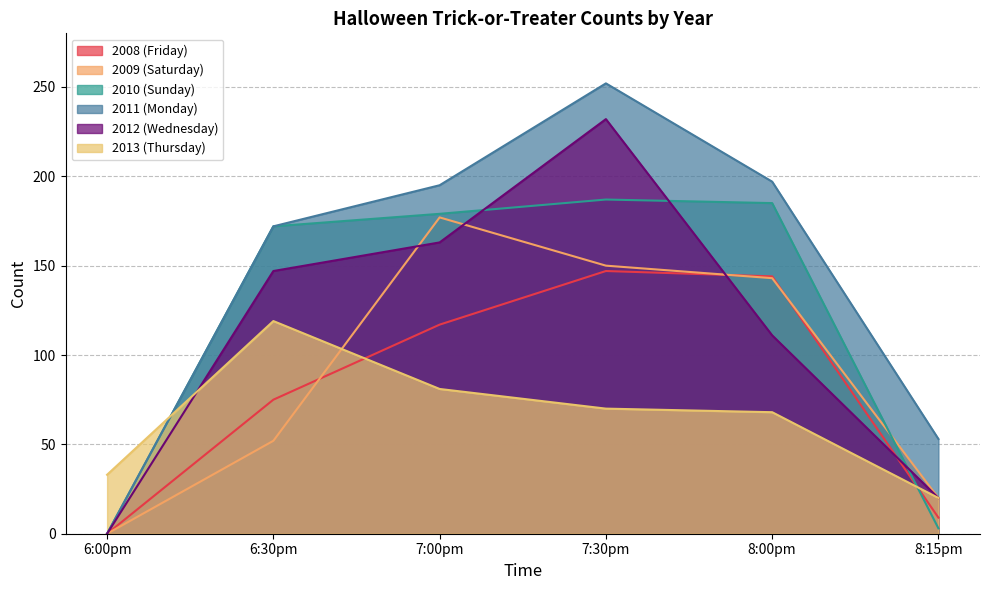

What is the difference between the 2009 (Saturday) values at 8:15pm and 7:30pm?

130